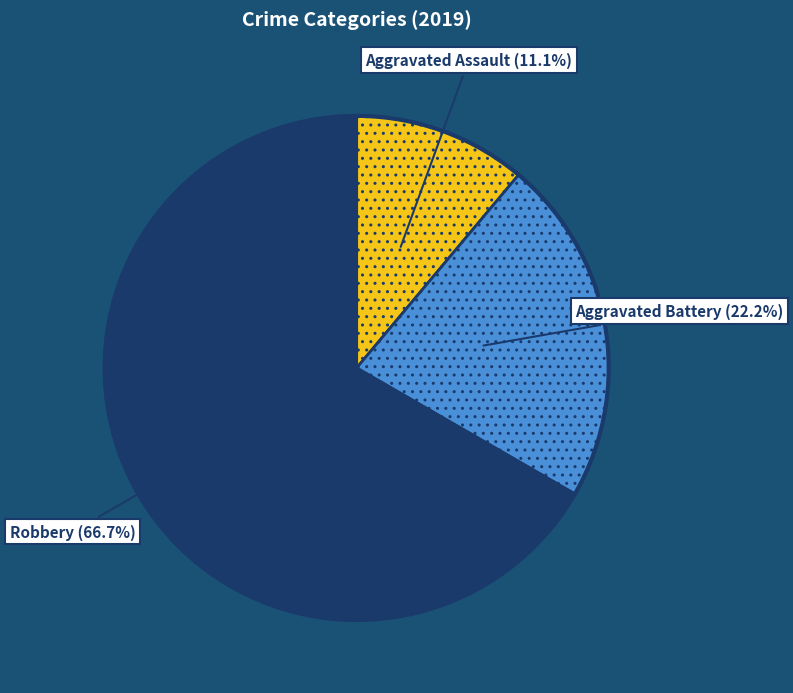

Do Robbery and Aggravated Assault together represent more than half of the pie?

Yes